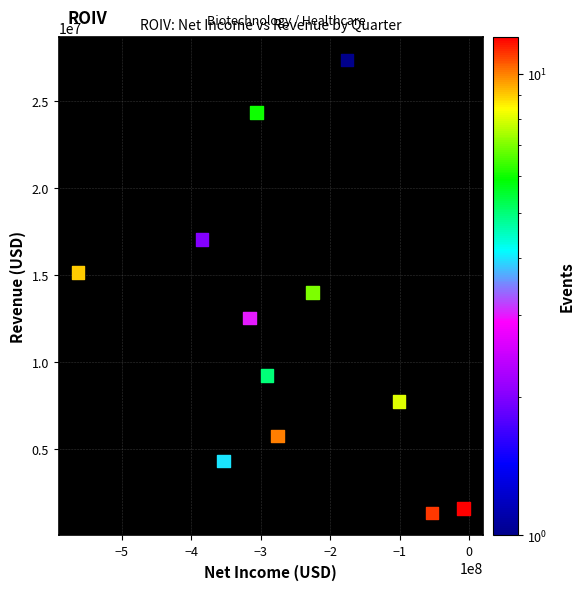

What is the range of Y values (max minus min)?

26053000